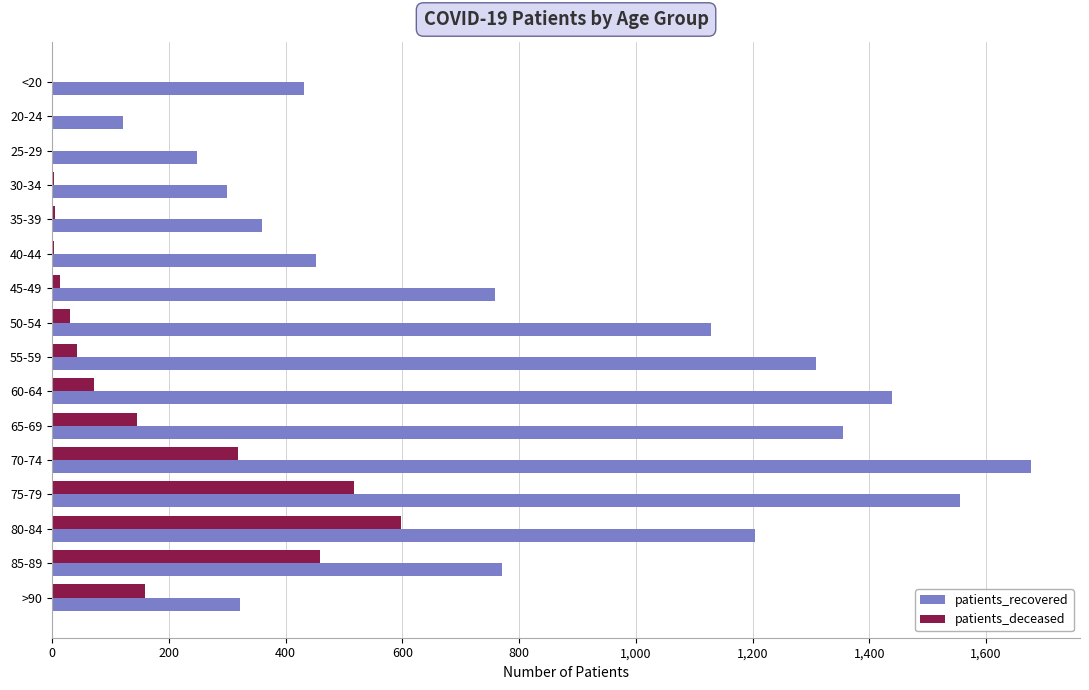

Which series has the largest total across all categories?

patients_recovered